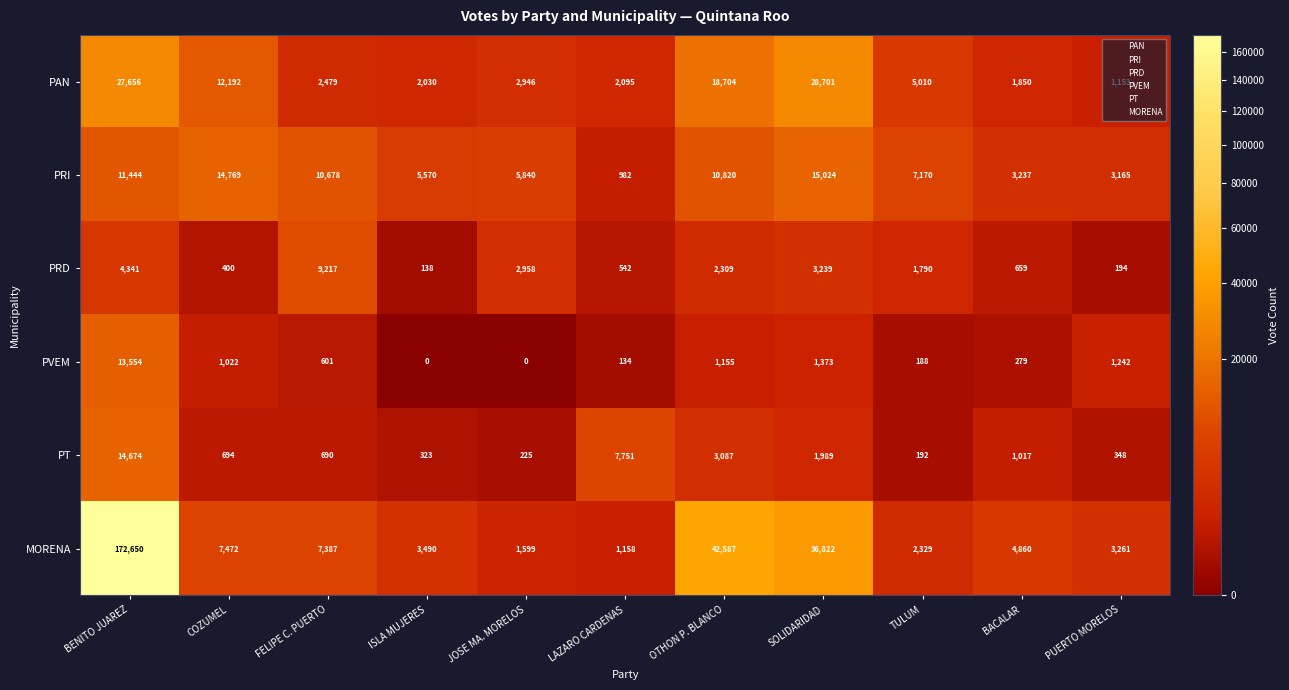

Which series has the largest total across all categories?

MORENA